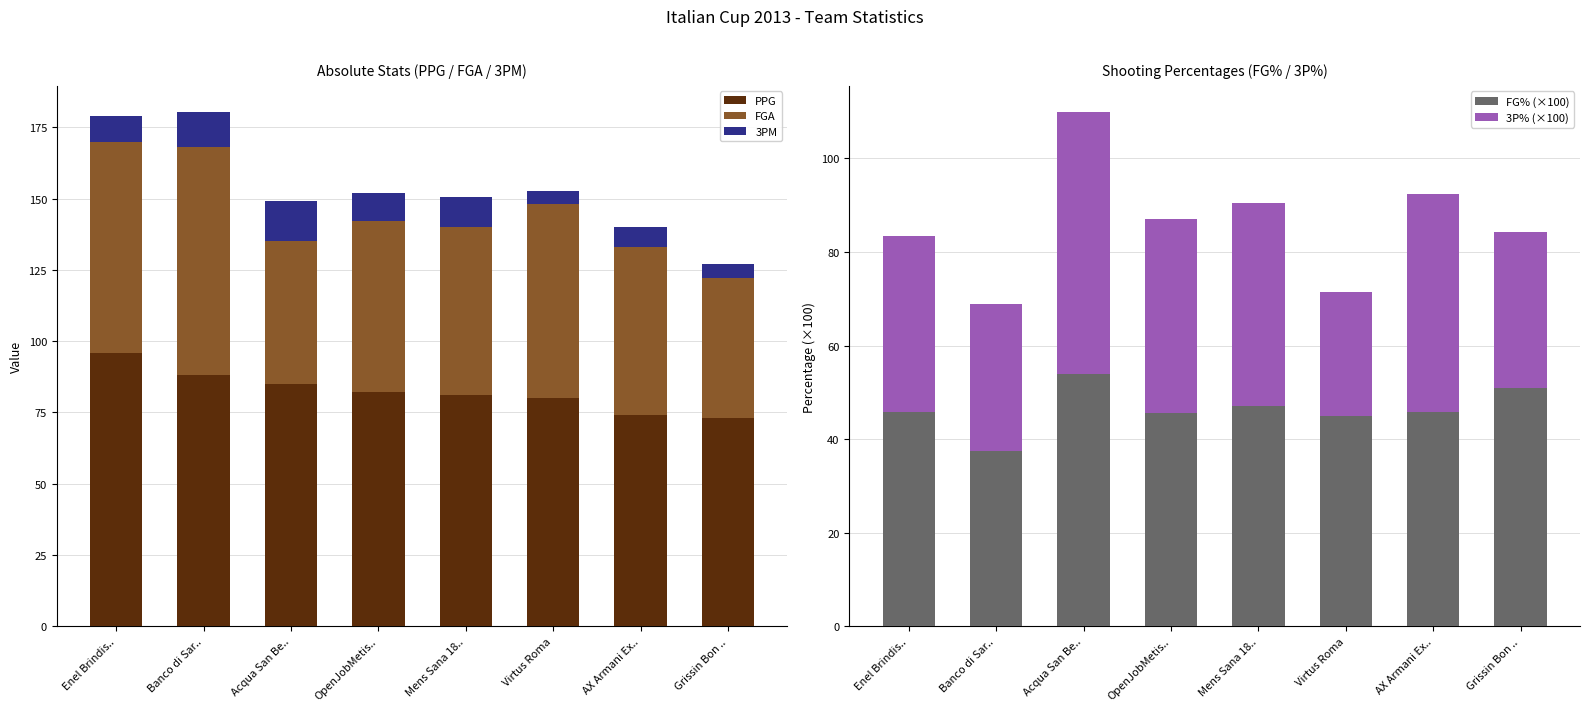

What is the sum of the 3P% (×100) values at Virtus Roma and Enel Brindis..?

64.0